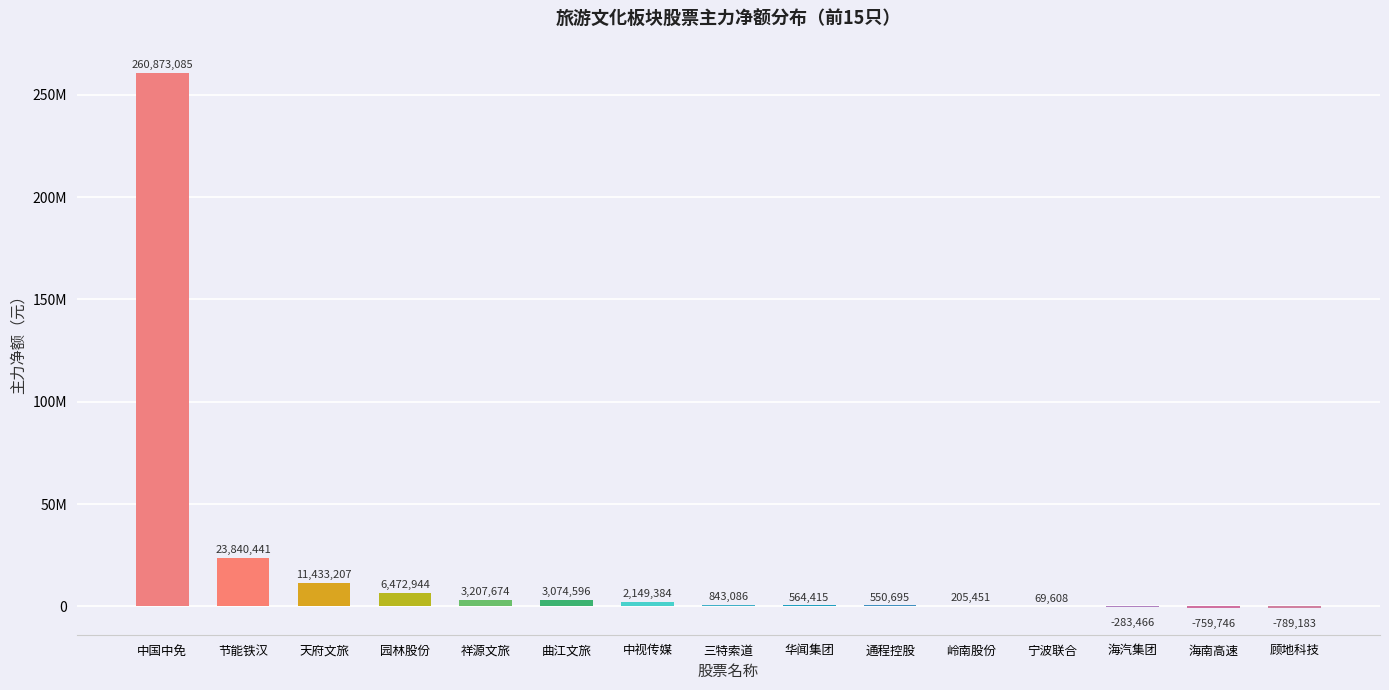

Are the bars horizontal?

No